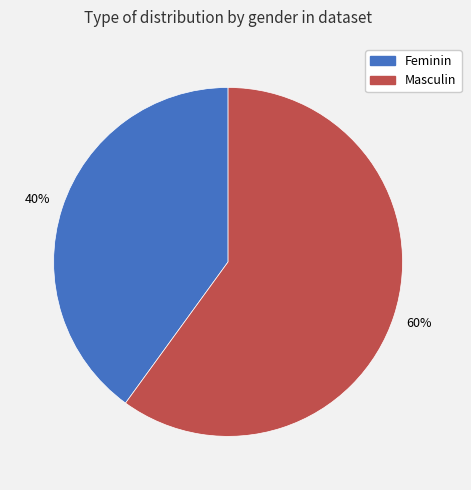

Which category has the biggest portion of the pie?

Masculin